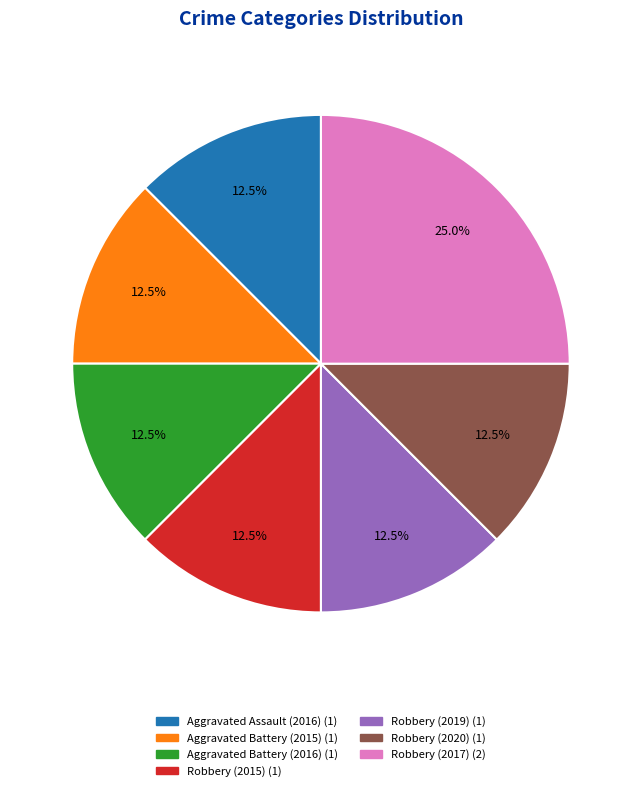

How many slices are in this pie chart?

7